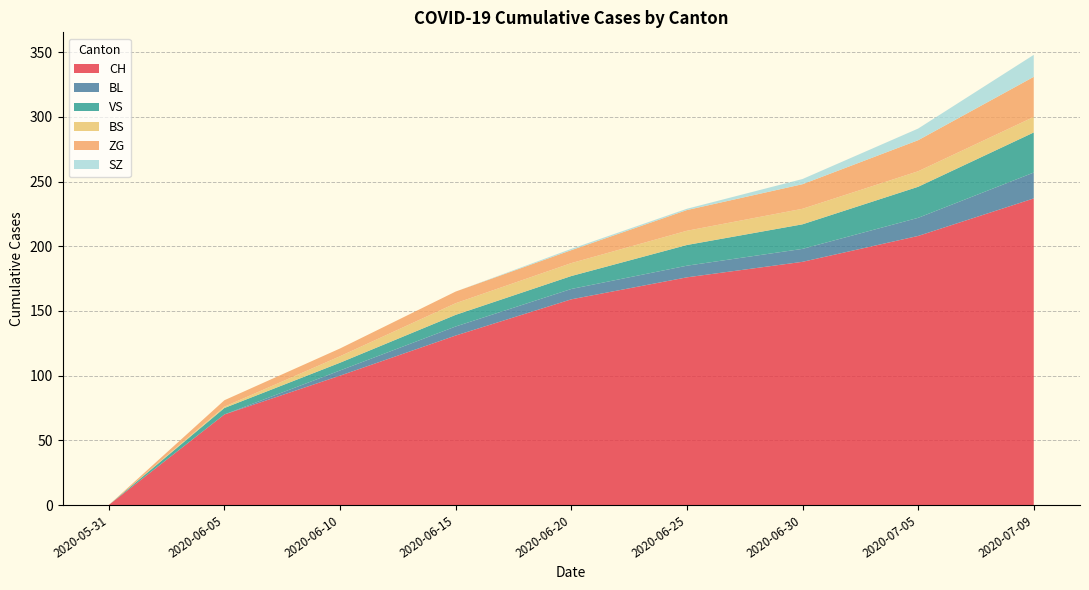

Reading left to right, list all the values displayed in this chart.

CH: 0	70	100	131	159	176	188	208	237
BL: 0	0	4	7	8	9	10	14	20
VS: 0	5	6	9	10	16	19	24	31
BS: 0	1	5	9	10	11	12	12	12
ZG: 0	5	6	9	10	16	19	24	31
SZ: 0	0	0	0	1	1	4	9	17